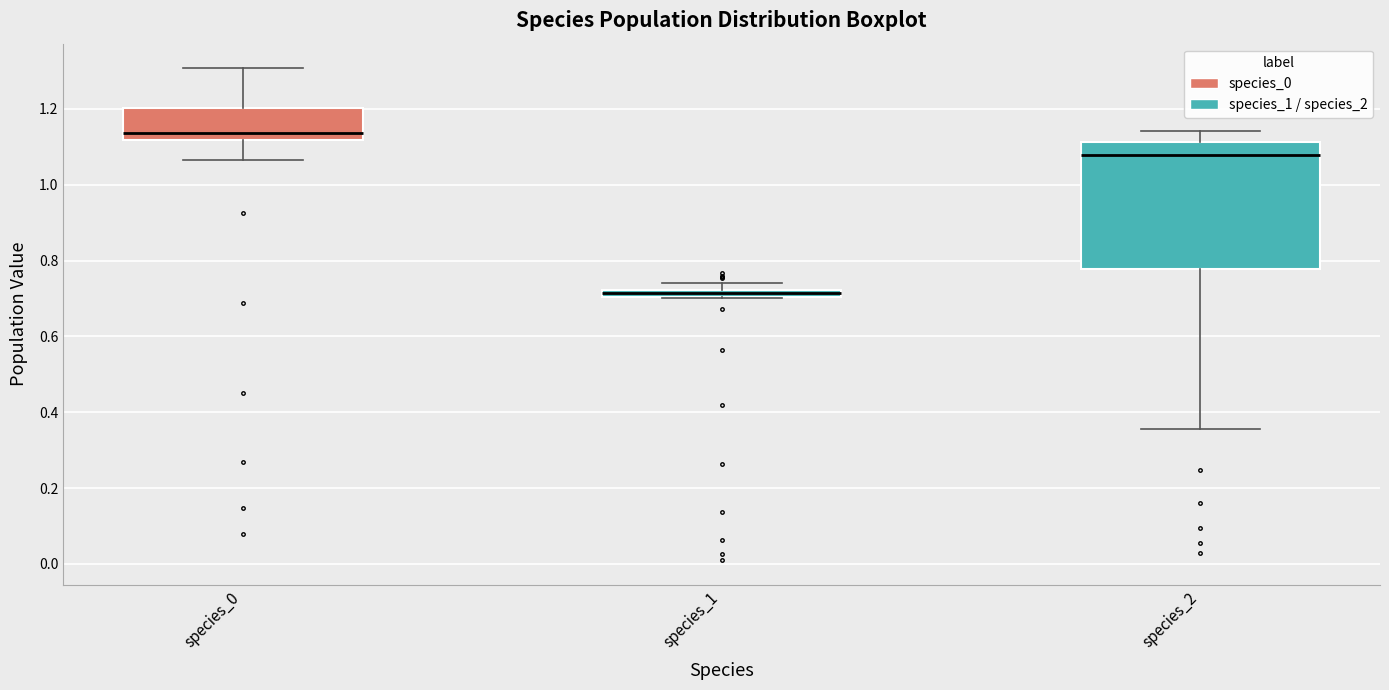

Which box is the tallest, from its lower edge to its upper edge?

species_2